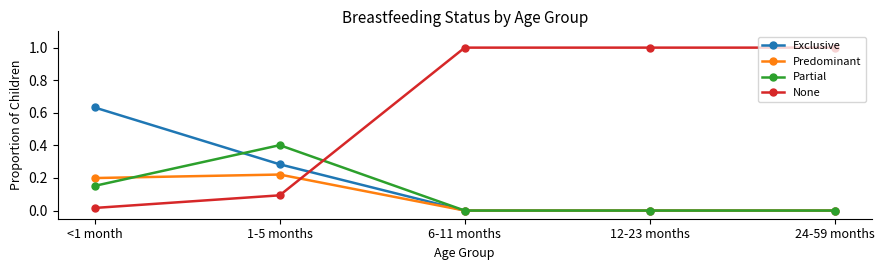

Between which two adjacent categories do Partial and None first intersect?

1-5 months and 6-11 months